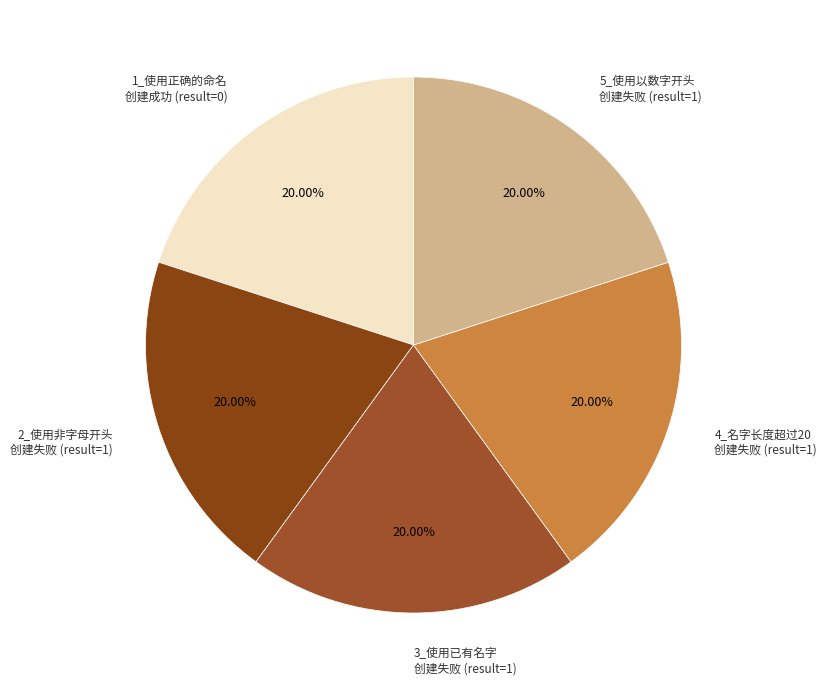

How many slices are in this pie chart?

5